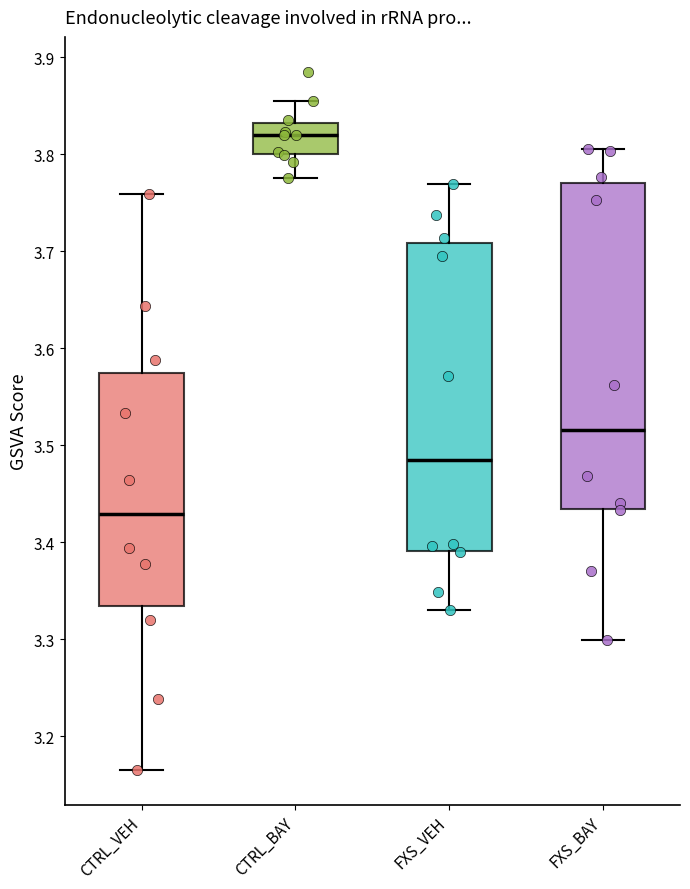

Where does the upper whisker of the box for FXS_BAY end on the y-axis? The values are not printed on the chart, so give them approximately, as read against the axis.

3.81